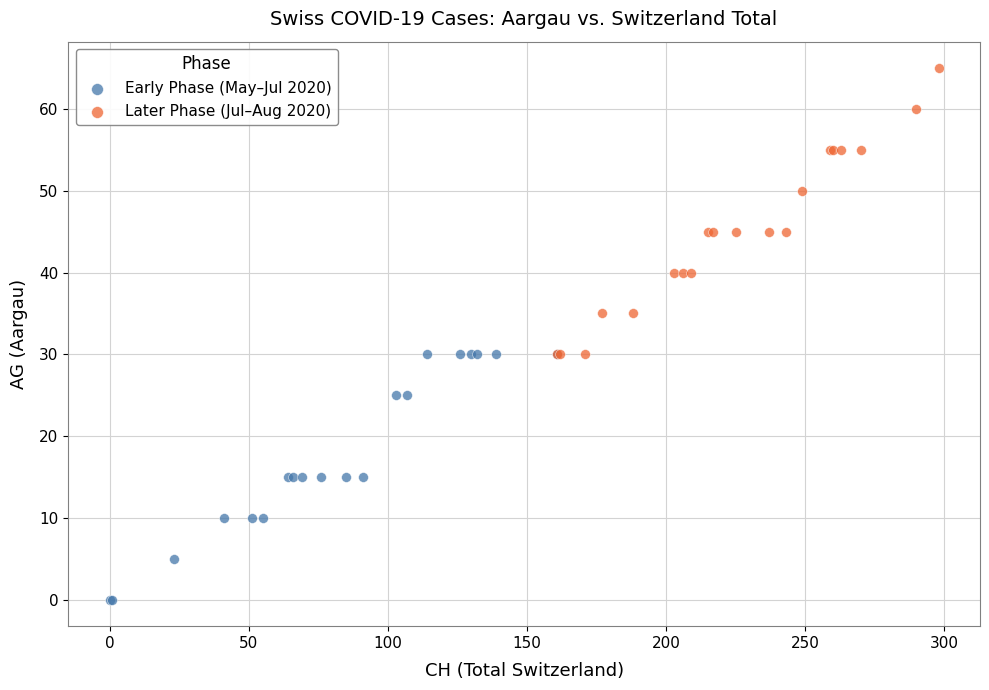

Which series reaches the maximum Y coordinate?

Later Phase (Jul–Aug 2020)